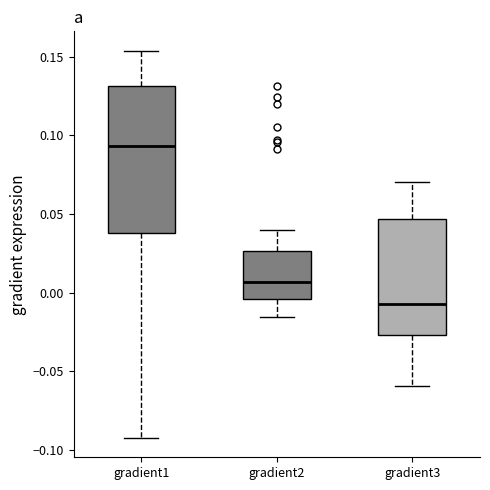

Comparing the boxes themselves (not the whiskers), which one is the tallest?

gradient1